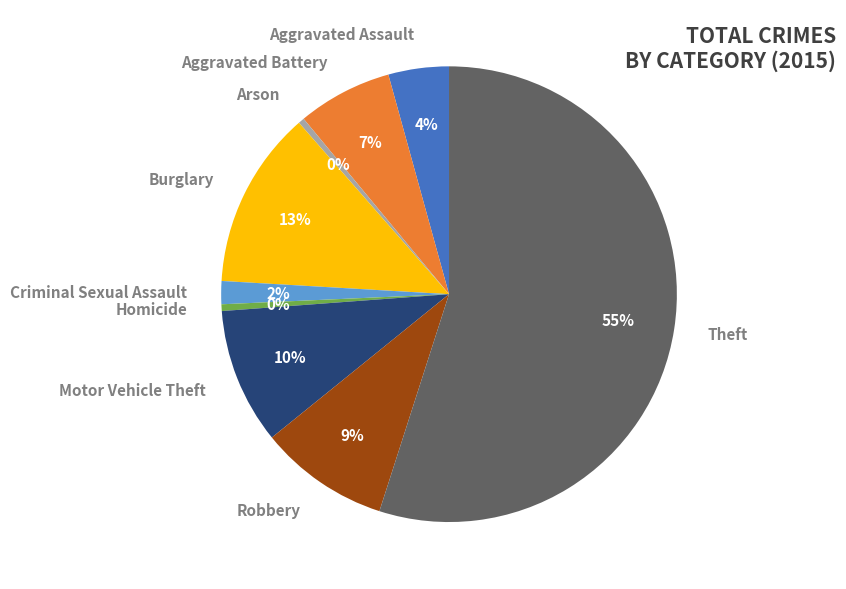

Combined, do Arson and Robbery account for over 50%?

No